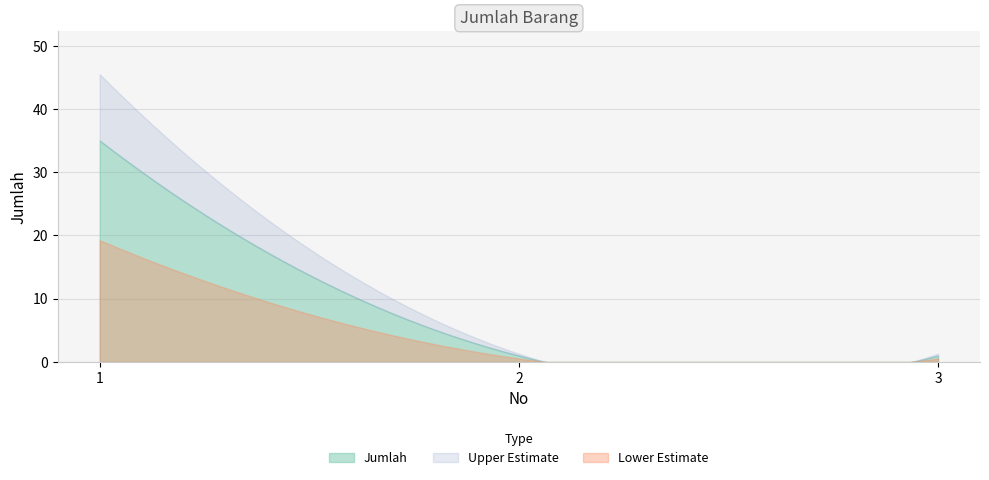

Which label corresponds to the smallest value in the chart?

2